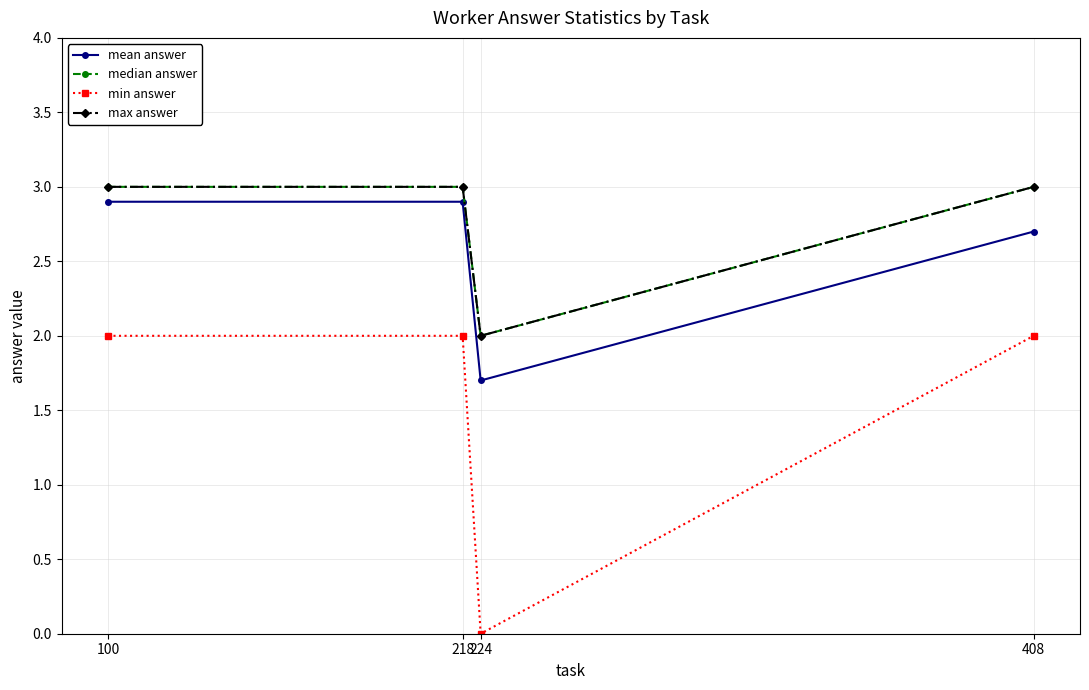

How many lines are shown in the chart?

4